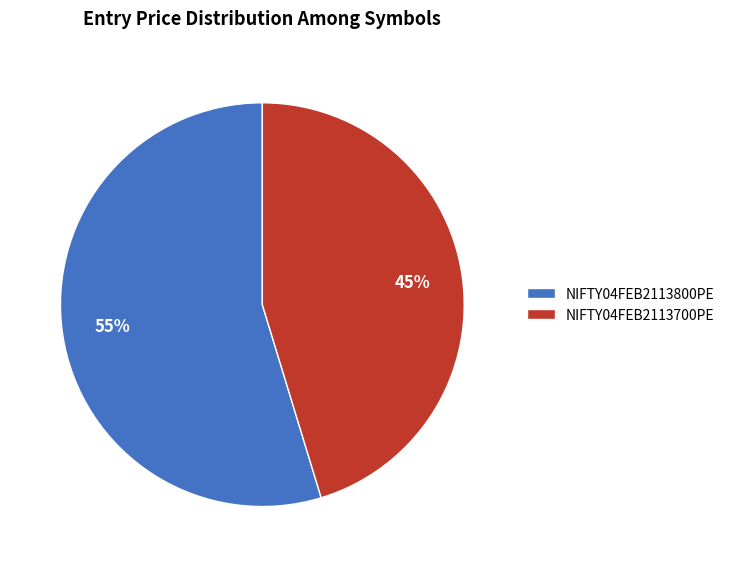

Which has a higher value, NIFTY04FEB2113800PE or NIFTY04FEB2113700PE?

NIFTY04FEB2113800PE